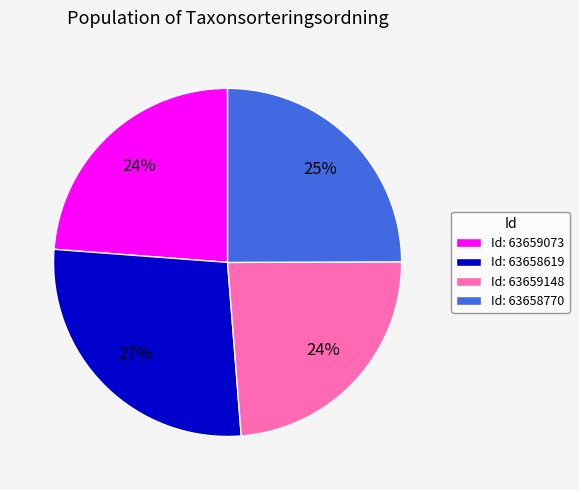

How many slices are in this pie chart?

4